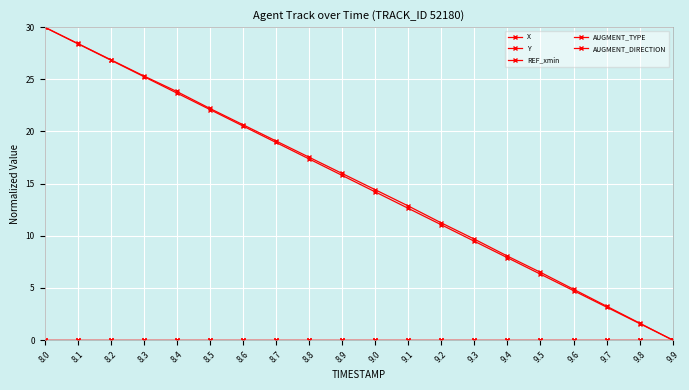

Does the chart have visible grid lines?

Yes